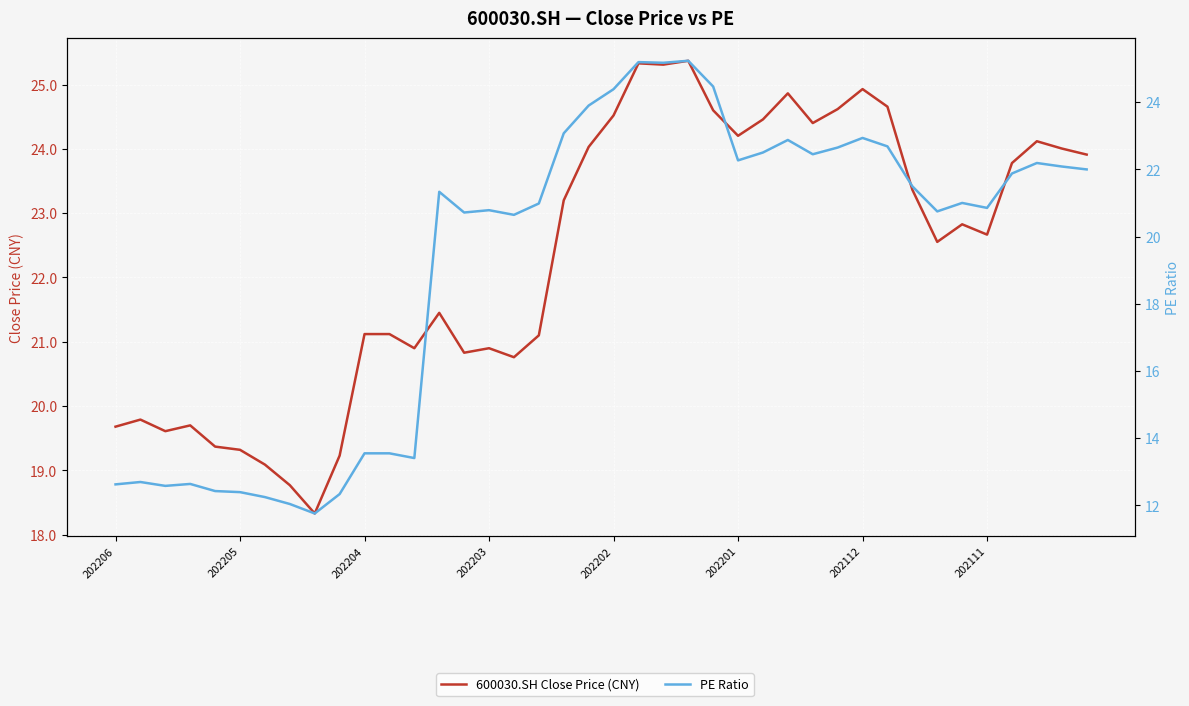

Where is PE Ratio nearest to the value 18?

16